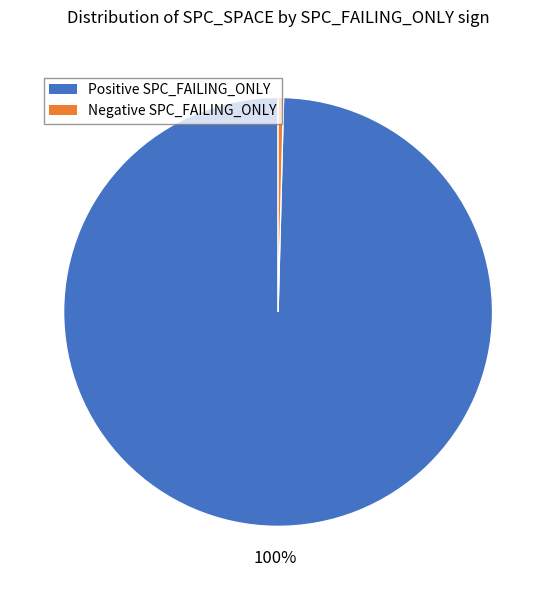

To the nearest percent, what is the average slice percentage?

50%